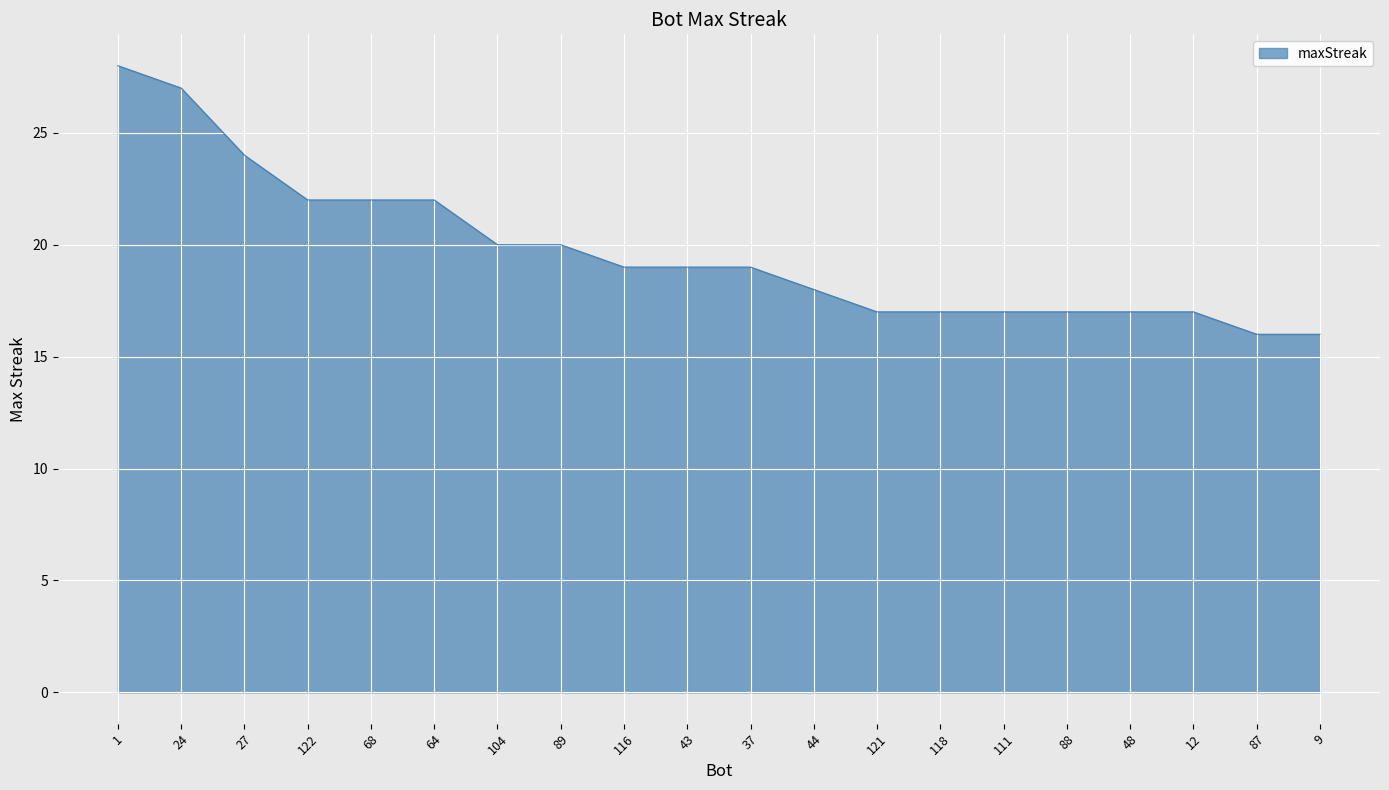

What is the greatest value displayed?

28